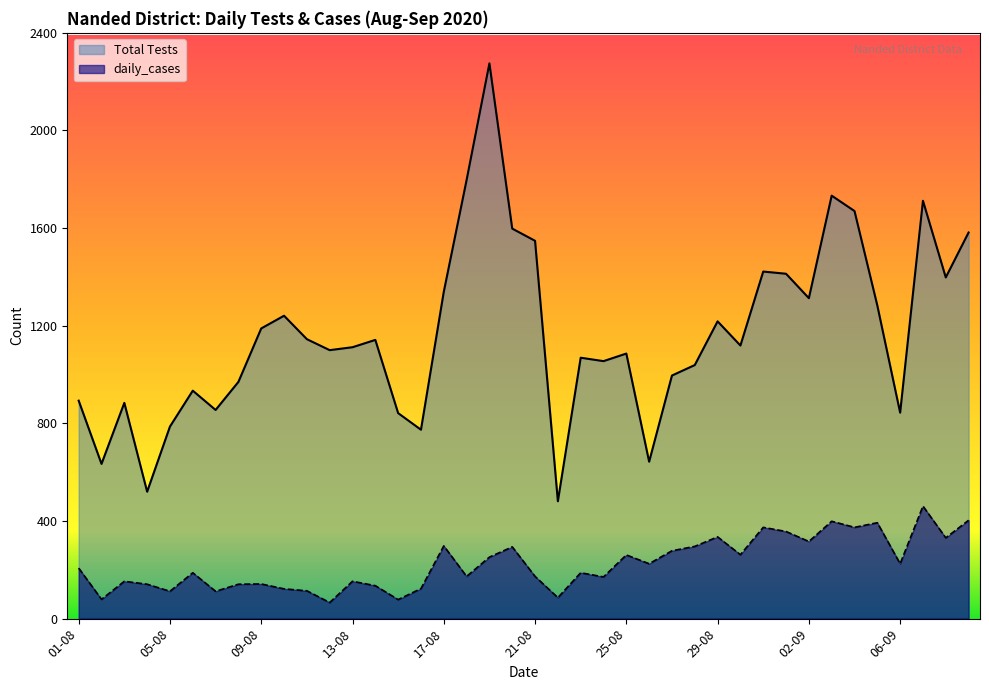

What is the maximum value shown in the chart?

2275